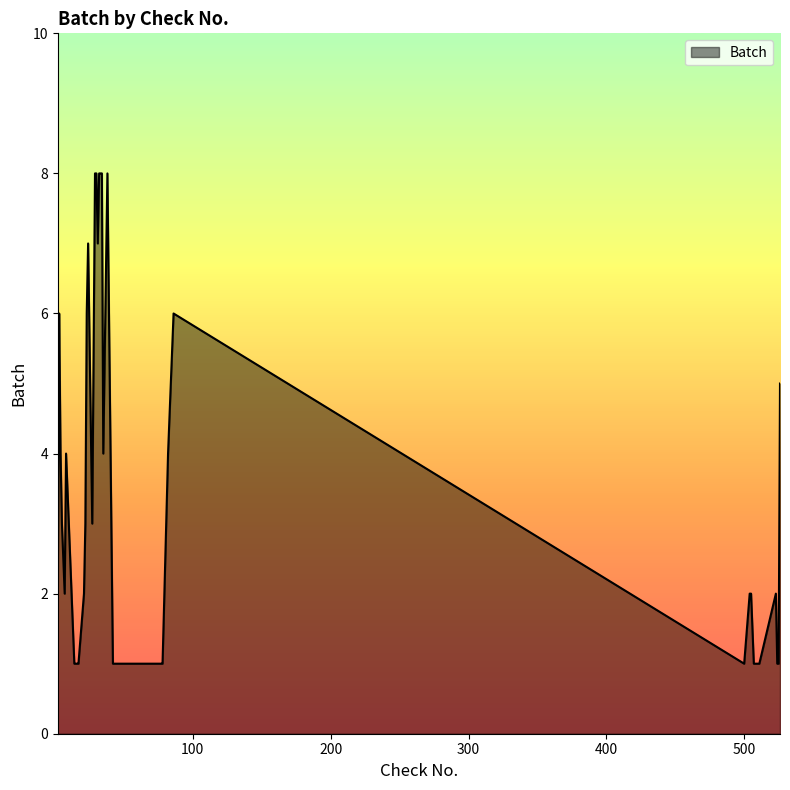

Reading left to right, what are all the values shown in this chart?

2	6	4	3	2	4	2	1	1	1	1	2	3	6	7	3	8	8	7	8	8	8	4	8	1	1	1	1	1	4	6	1	2	2	1	1	2	1	1	5